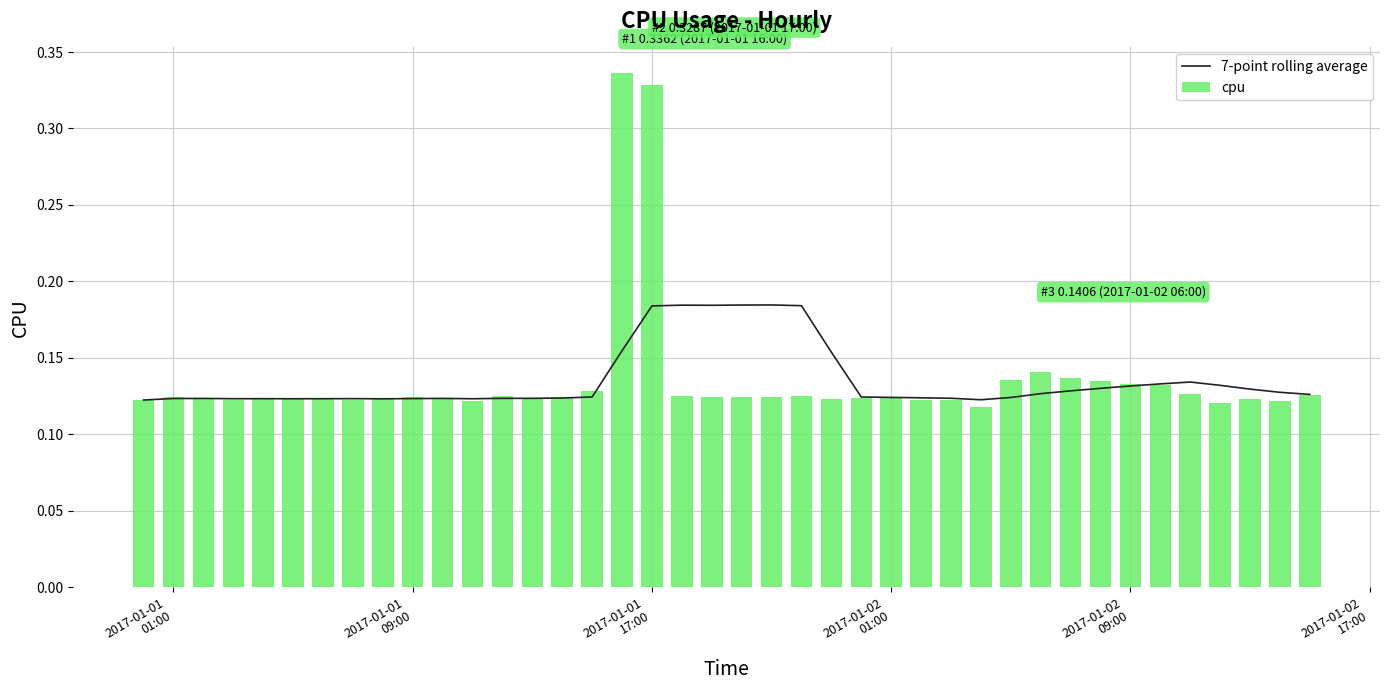

What is the total value across all series at 2017-01-02
17:00?

0.2